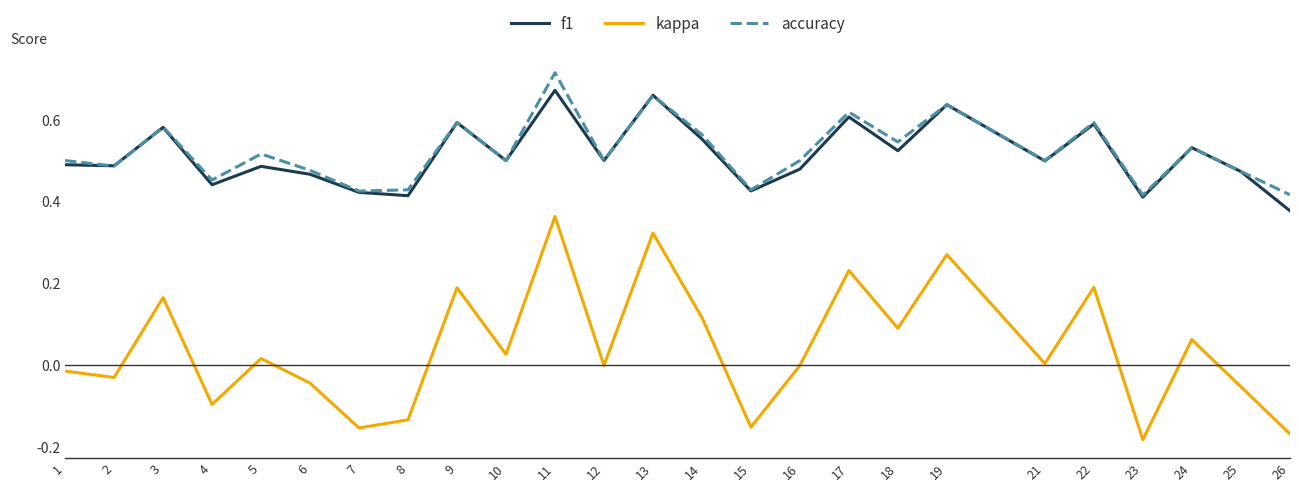

At which label does kappa reach its peak?

11